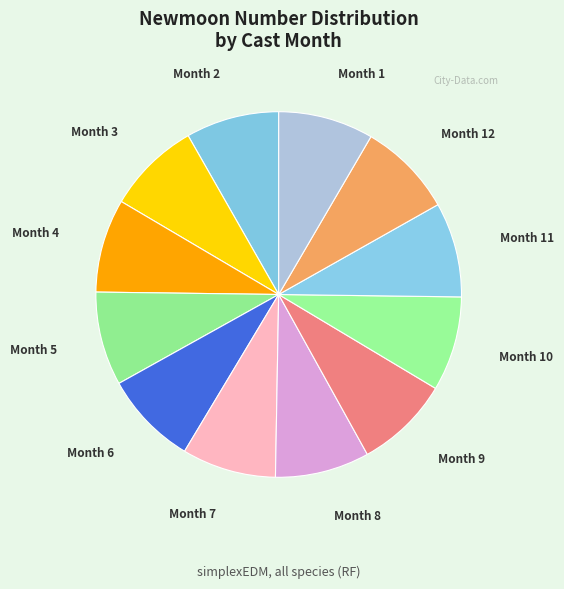

Count the number of slices in the pie.

12